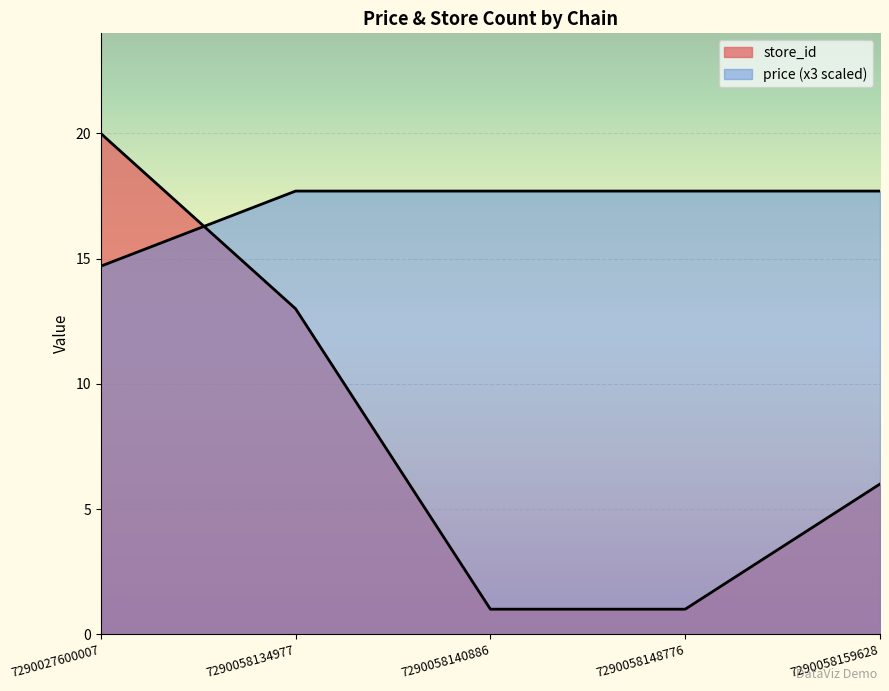

What is the difference between the price values at 7290027600007 and 7290058140886?

3.0